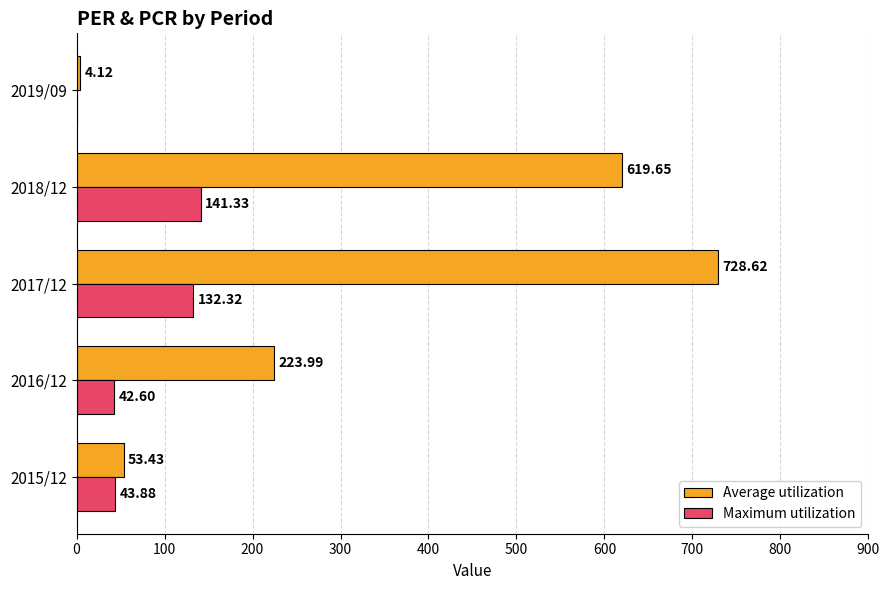

What is the sum of all Maximum utilization values?

360.1